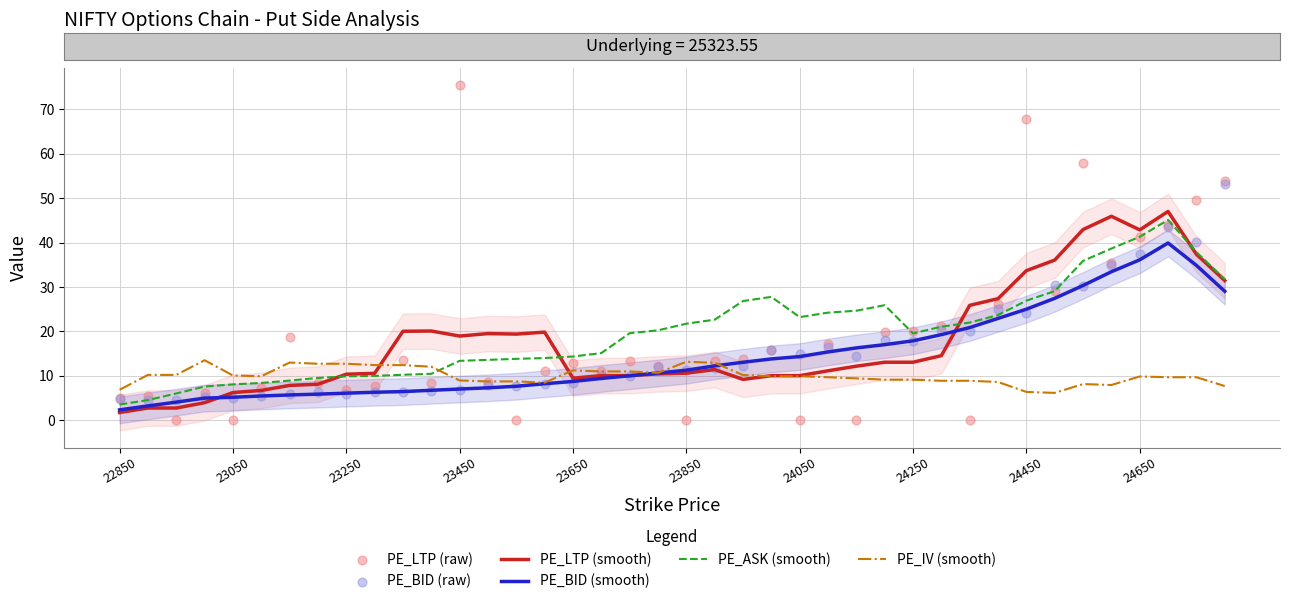

What is the total value across all series at 13?

65.9